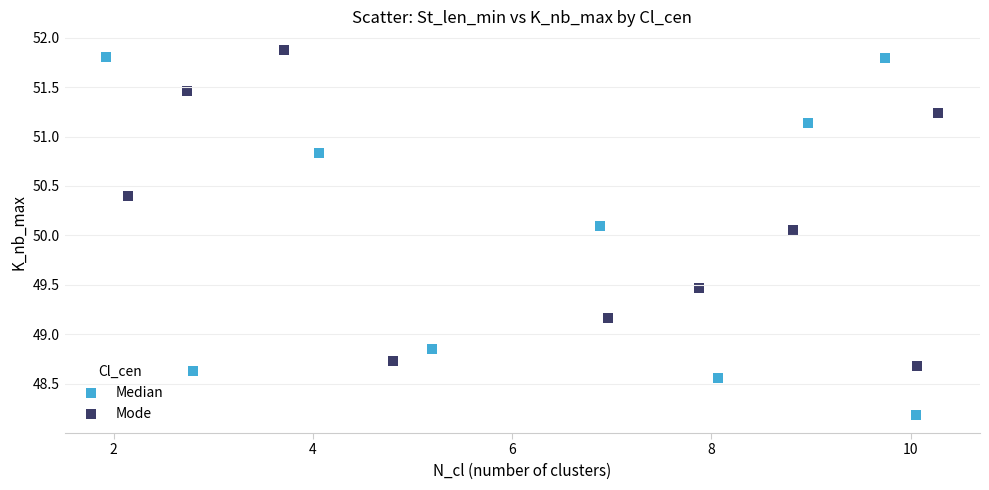

Which series reaches the minimum Y coordinate?

Median